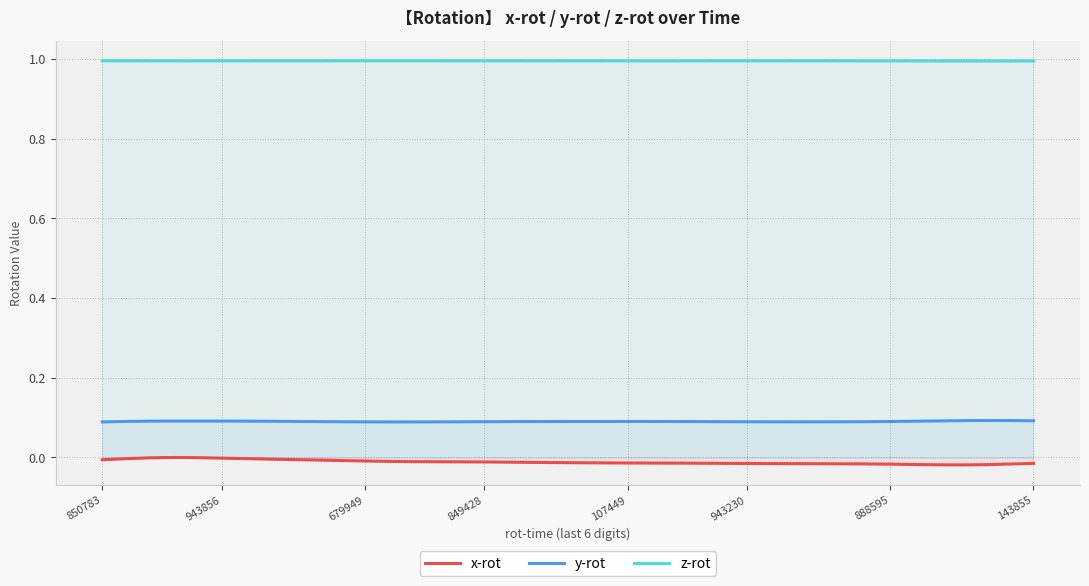

What is the sum of all x-rot values?

-0.5